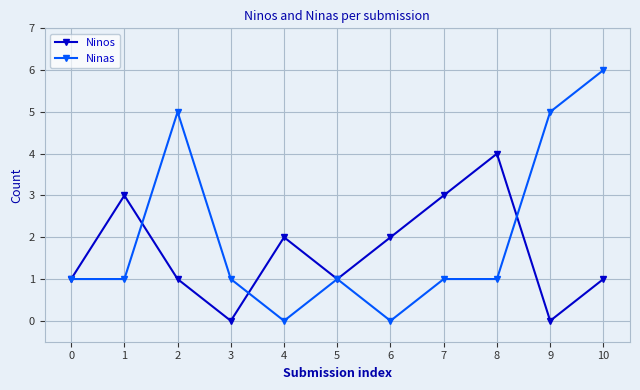

True or false: Ninos has more than 0 interior local peaks.

True